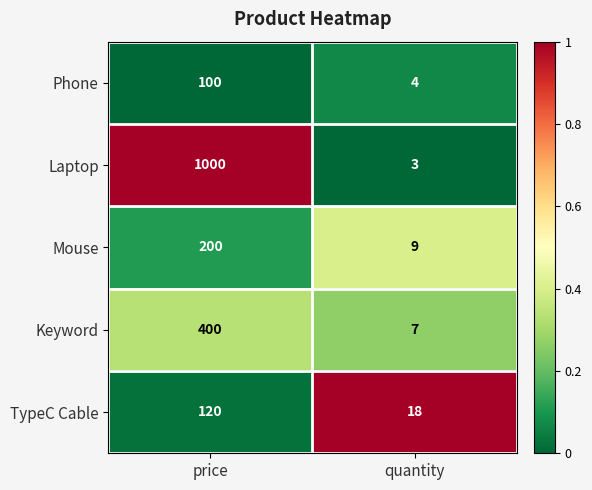

The TypeC Cable series shows 9 at quantity. True or false?

False